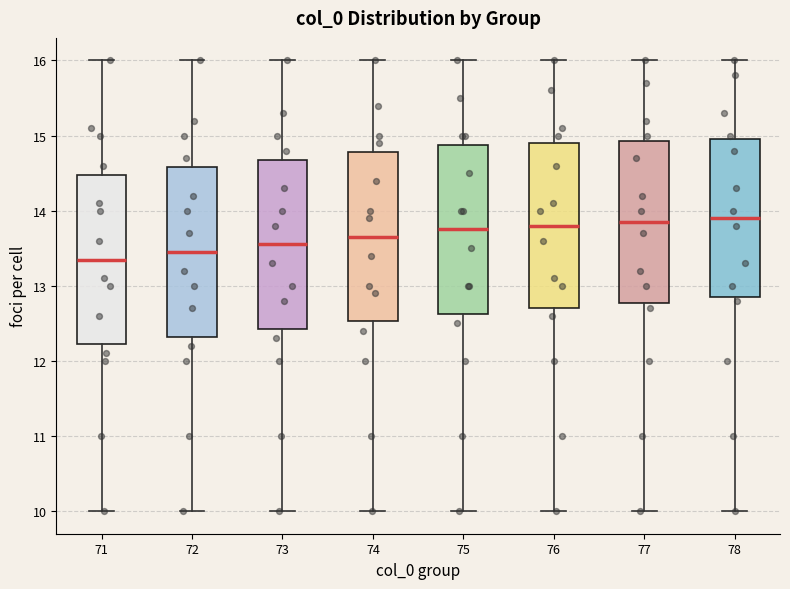

Where is the lower edge of the box at x = 75 on the y-axis? The values are not printed on the chart, so give them approximately, as read against the axis.

12.6